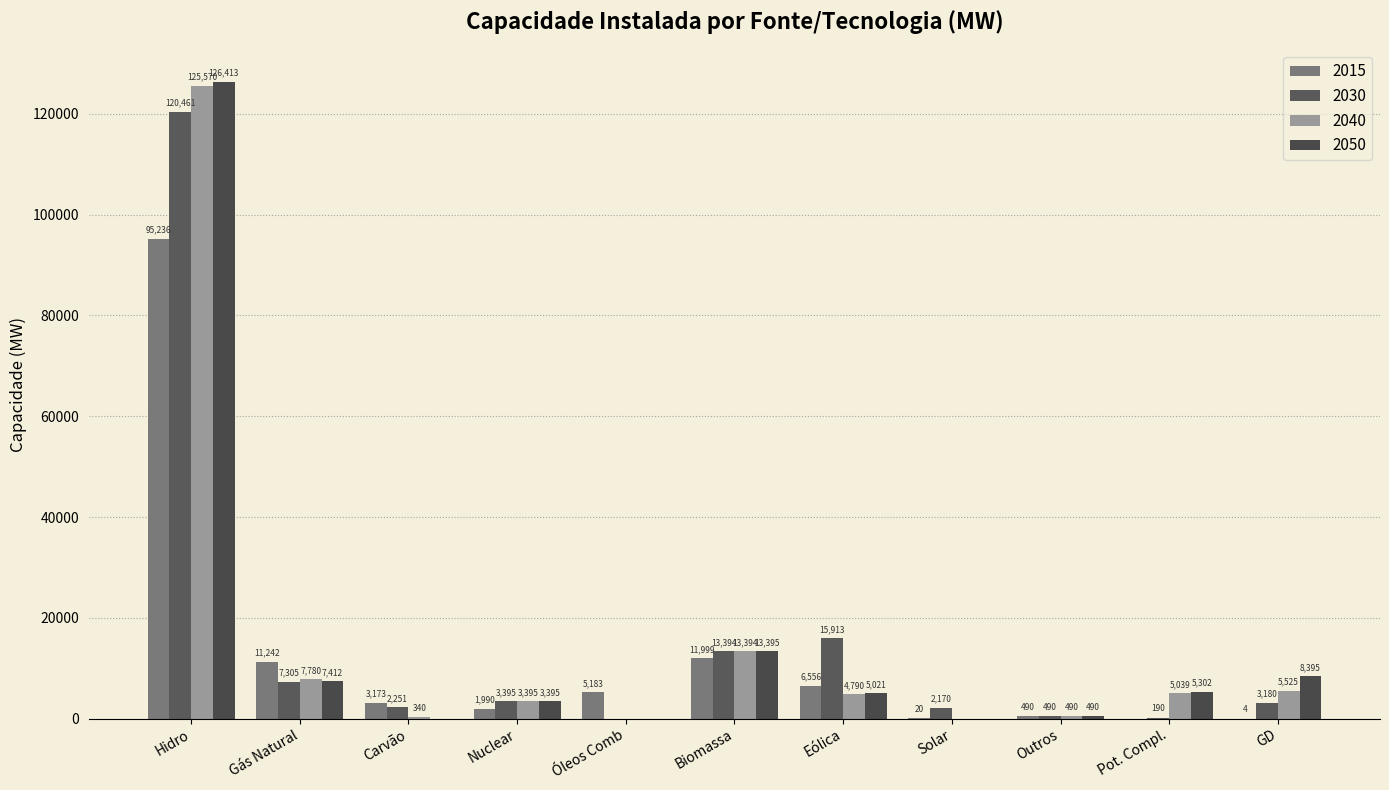

What is the difference between the maximum and second lowest values in the 2040 series?

125570